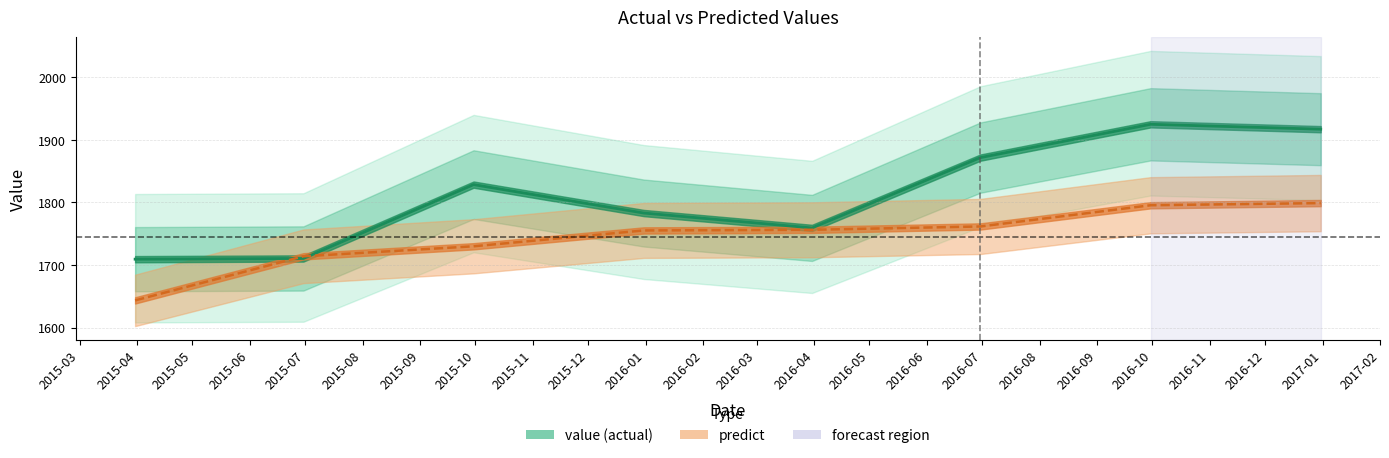

What is the average value of the predict series?

1744.4